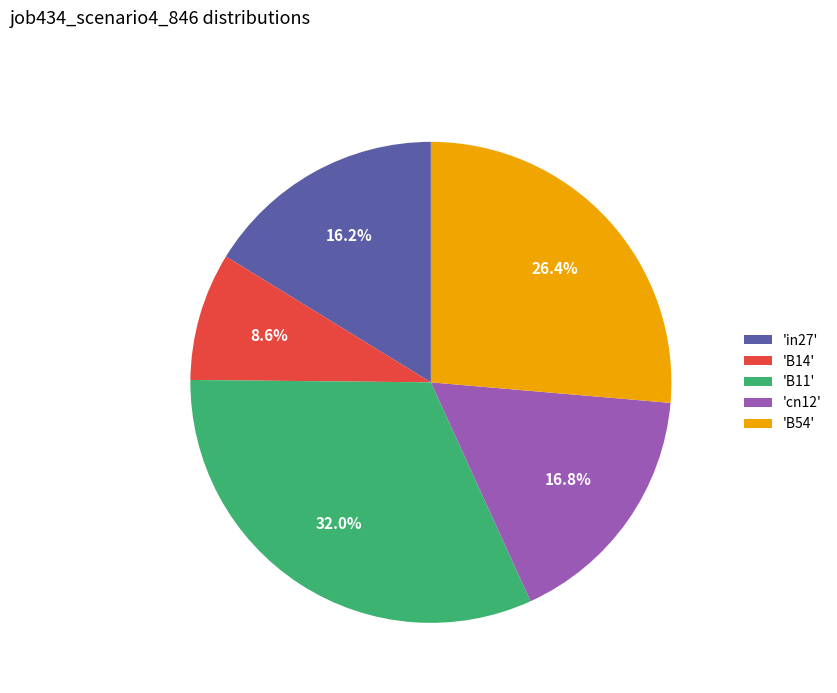

What percentage is NOT represented by 'B11'?

68.0%